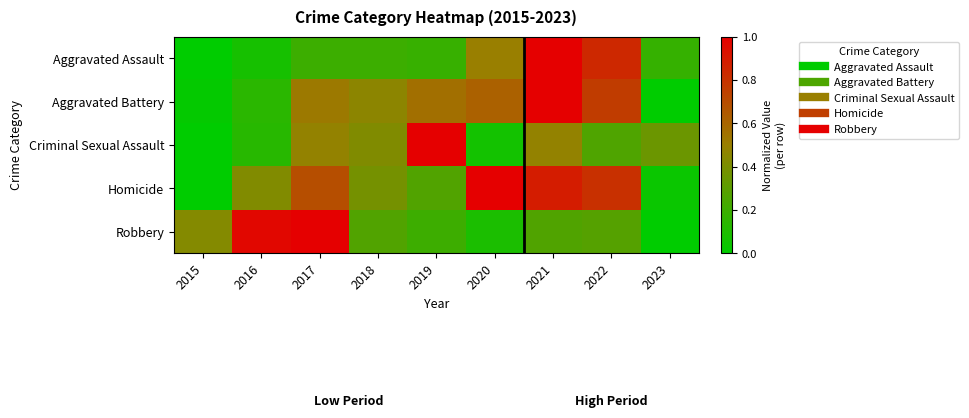

At how many categories does at least one series exceed 0?

9